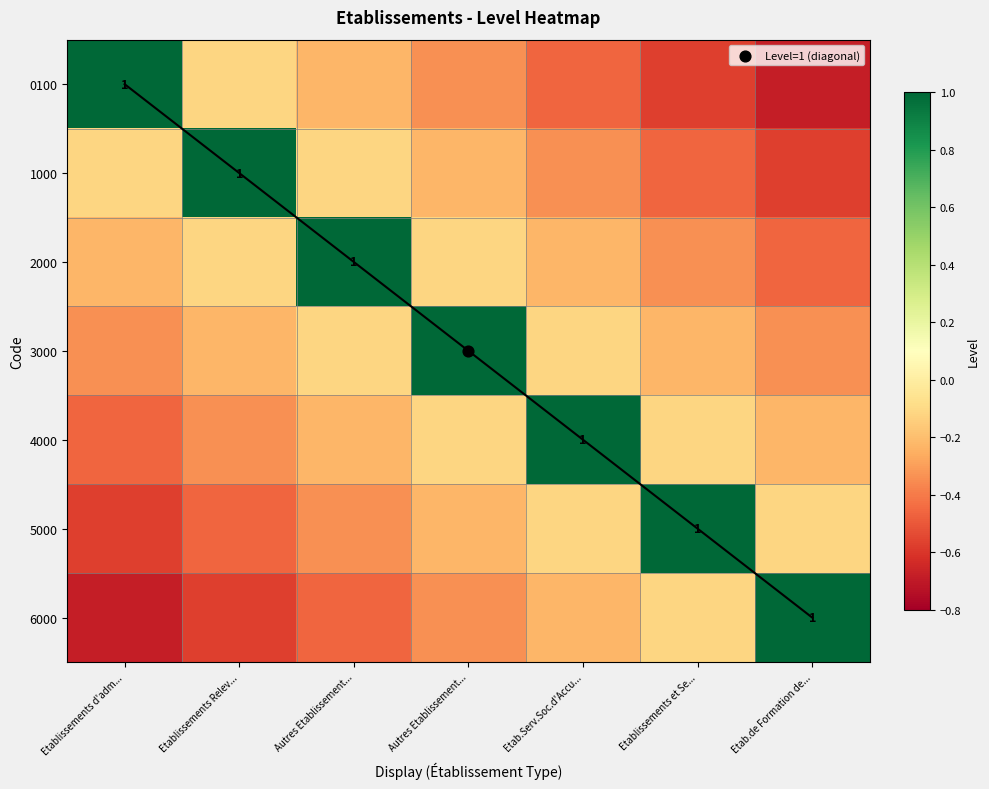

The value of 4000 at Etab.Serv.Soc.d'Accu... is 1.0. True or false?

True